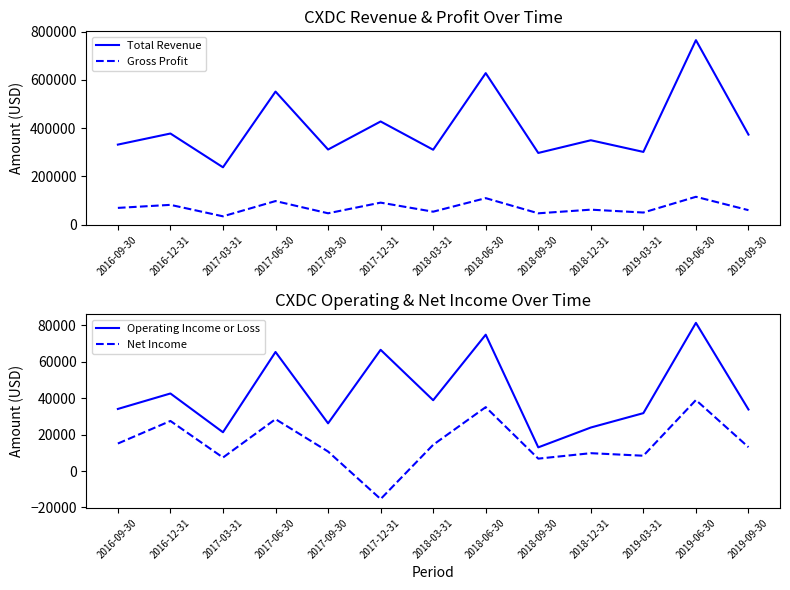

What is the greatest value displayed?

764500